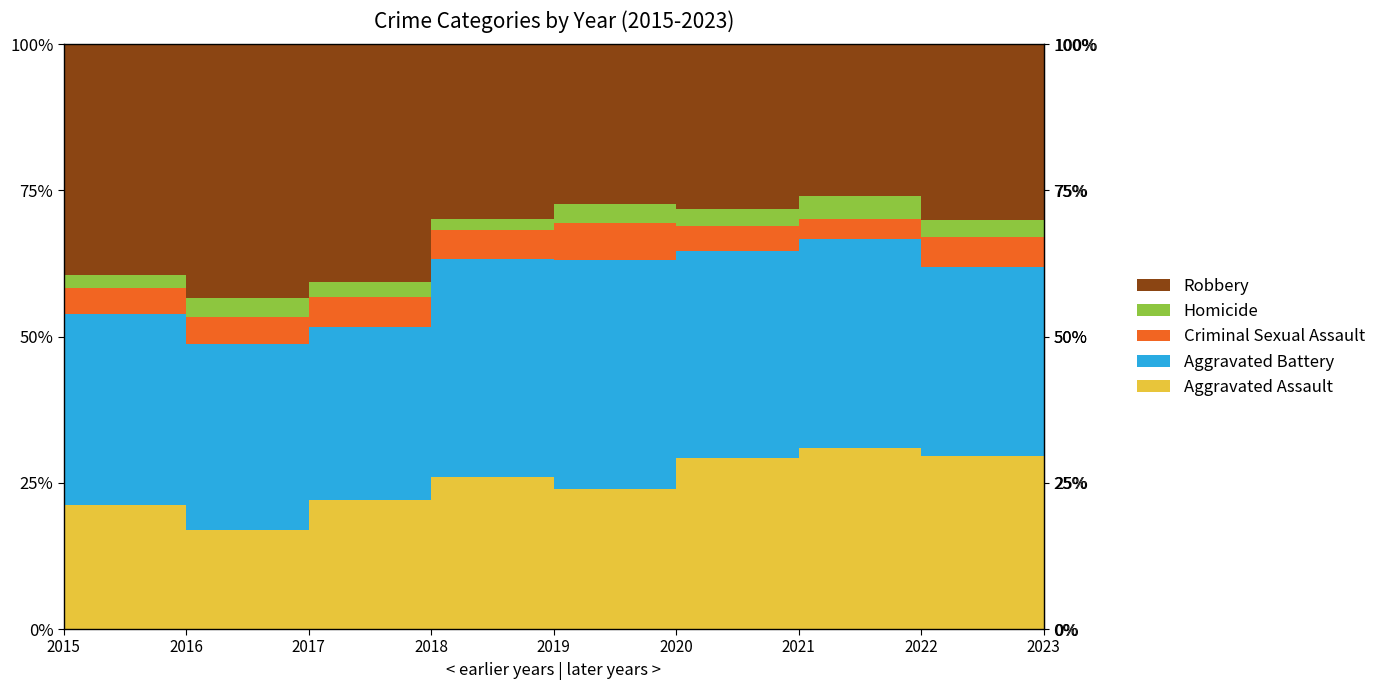

Reading right to left, list all the values displayed in this chart.

Aggravated Assault: 227	239	292	242	197	206	207	154	160
Aggravated Battery: 262	263	336	293	321	296	277	288	246
Criminal Sexual Assault: 28	41	32	36	51	40	47	43	34
Homicide: 30	23	37	24	27	15	24	29	17
Robbery: 228	244	244	233	224	237	381	394	297